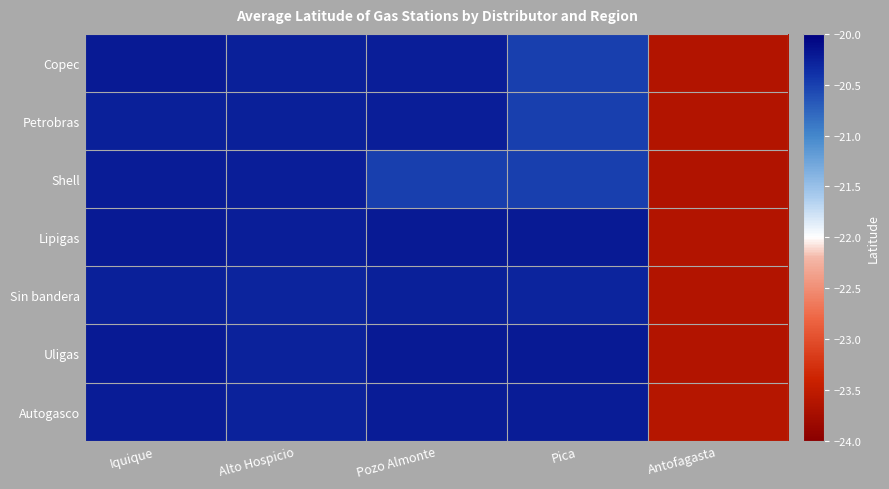

At which category does the chart reach its minimum across all series?

Antofagasta